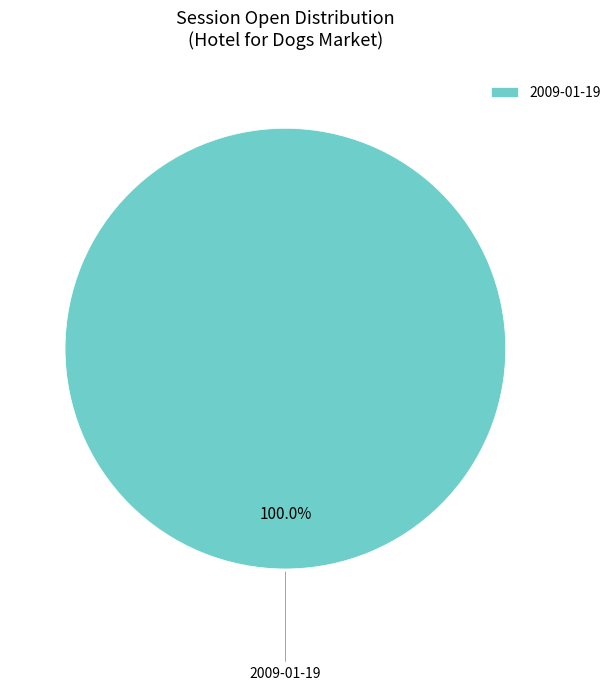

Rank the categories by value from lowest to highest.

2009-01-19